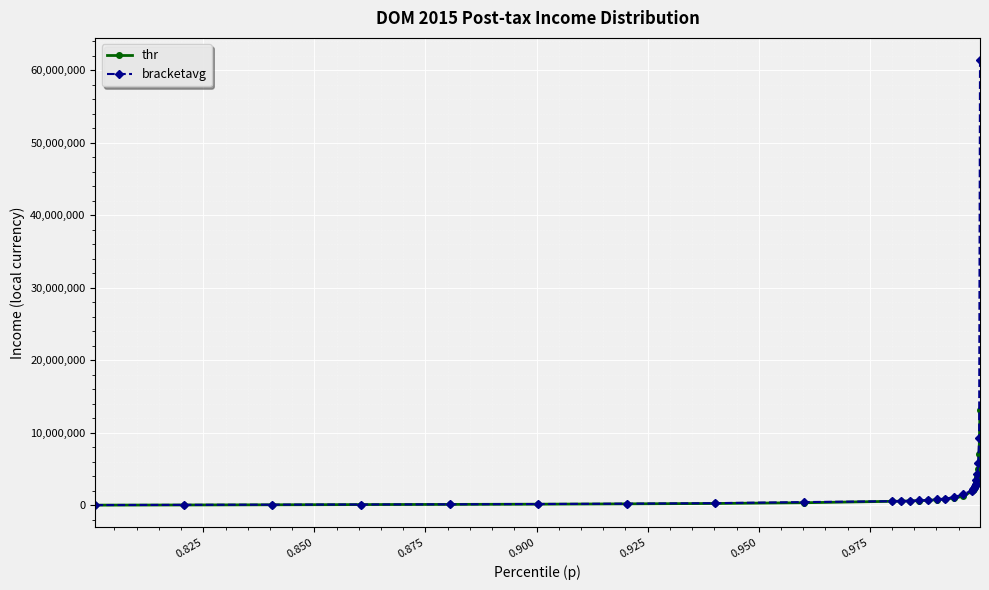

What are all the series names shown in the legend?

thr, bracketavg